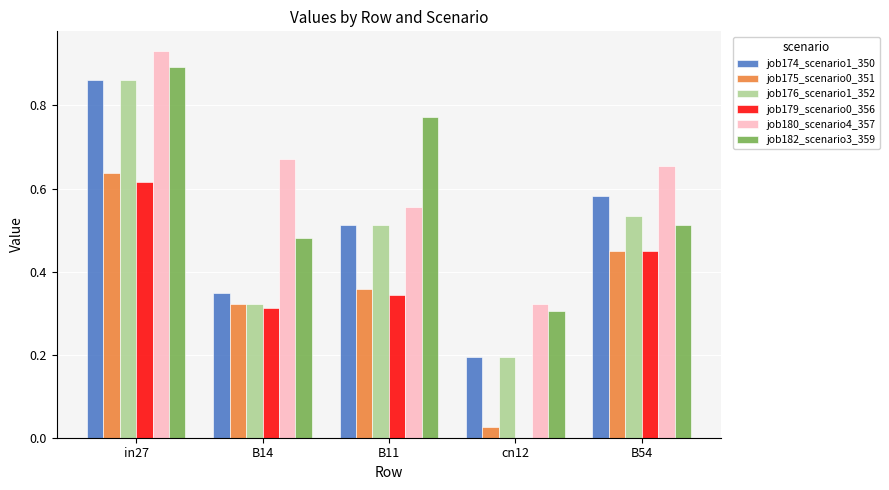

Is the value of job174_scenario1_350 at in27 greater than the value of job175_scenario0_351 at B11?

Yes